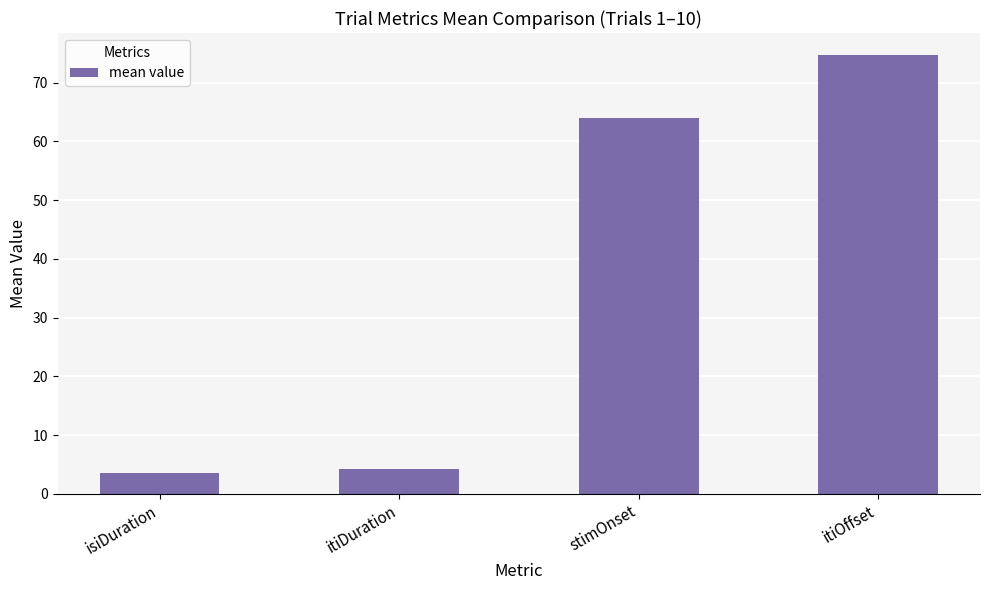

What is the change in value from itiDuration to stimOnset?

+59.7